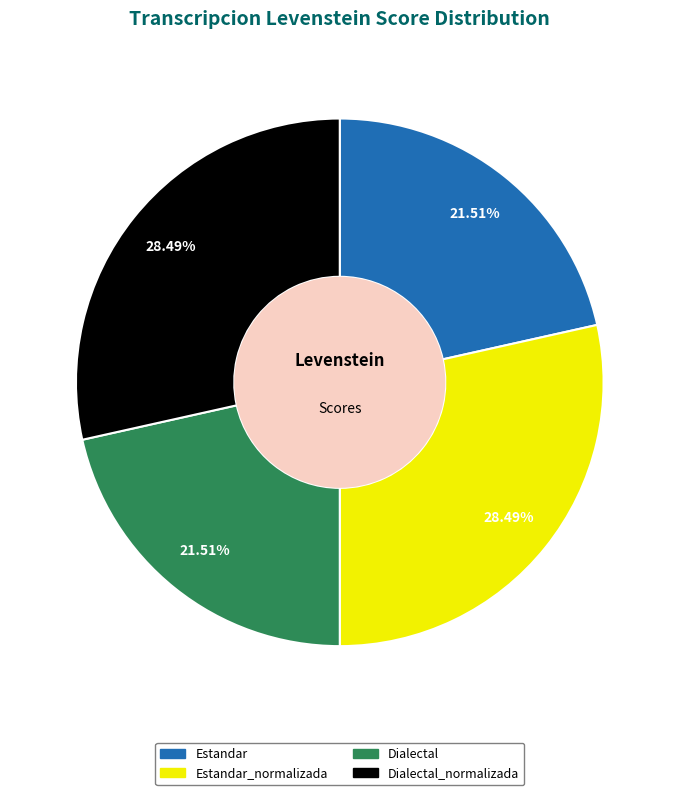

Does any single category account for the majority?

No